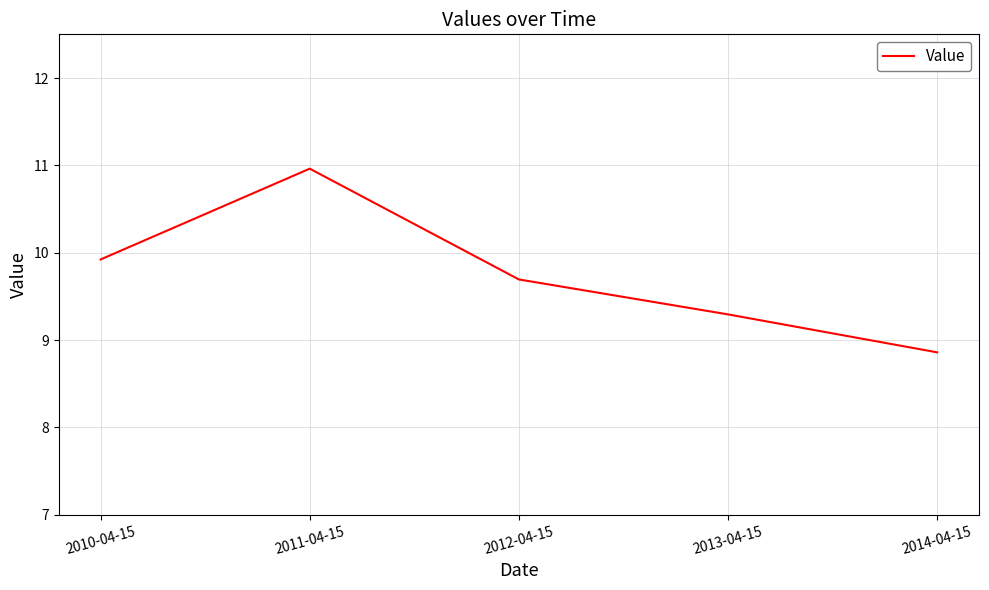

How many values are below 9?

1